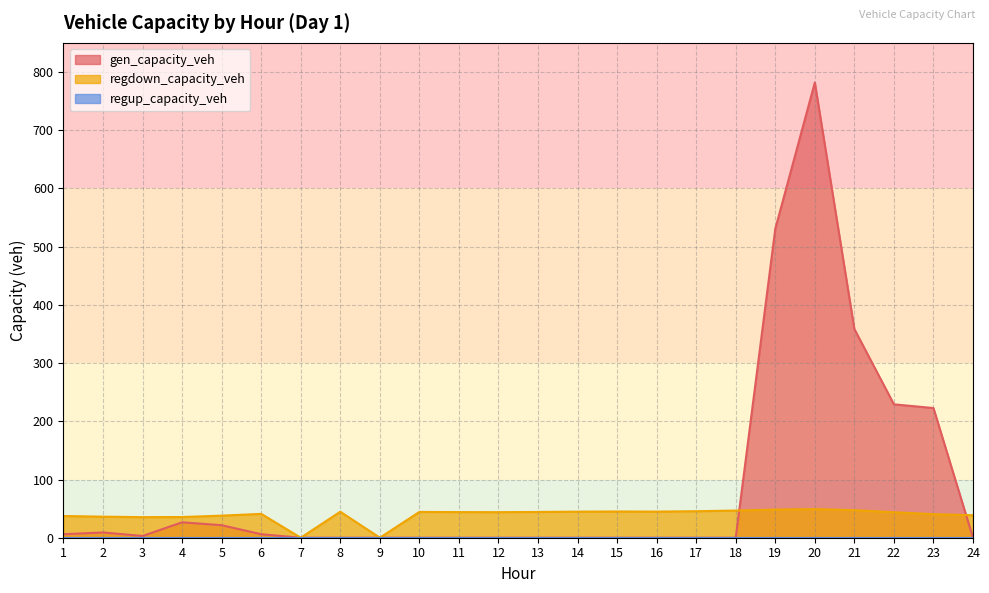

What is the sum of all gen_capacity_veh values?

2194.8